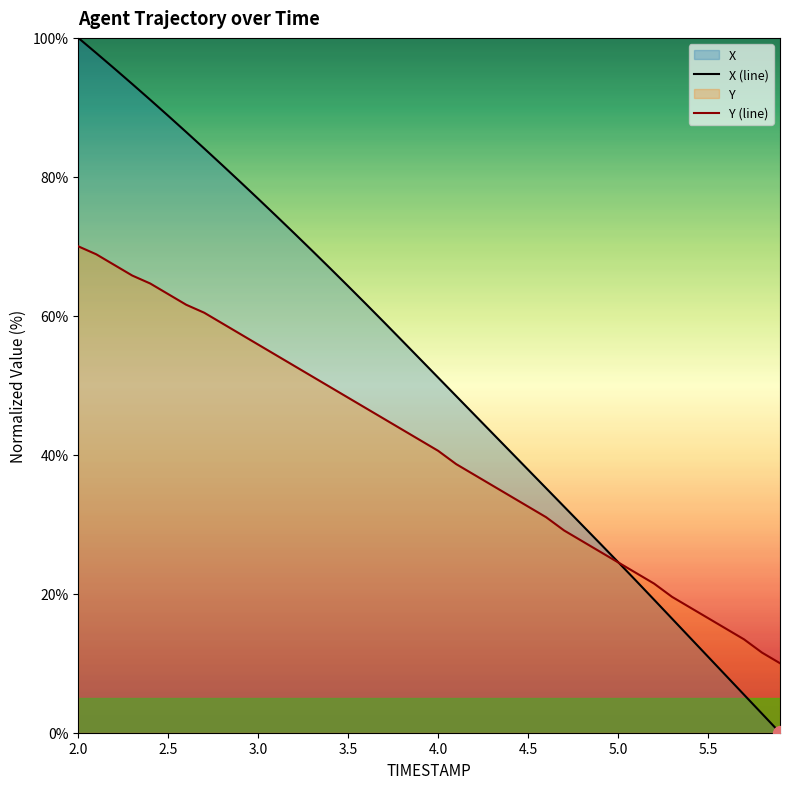

How many data points in Y (line) are less than 42?

20